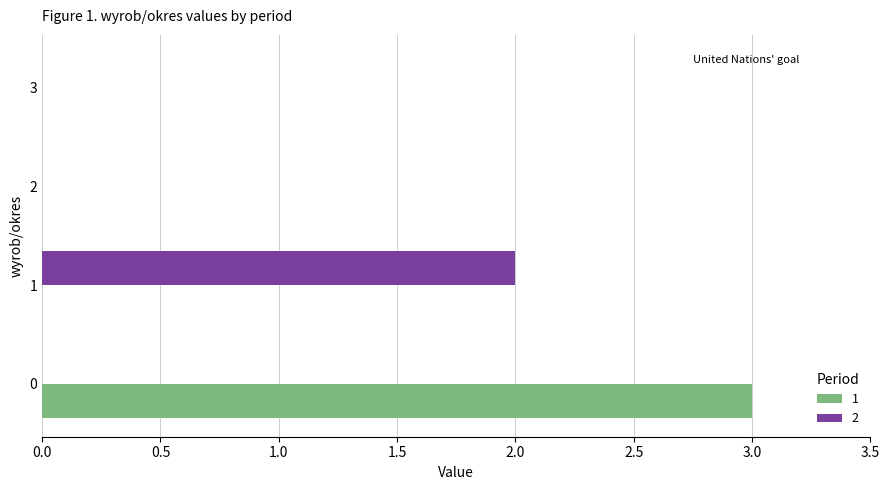

Is the value of 1 at 0 greater than the value of 2 at 2?

Yes